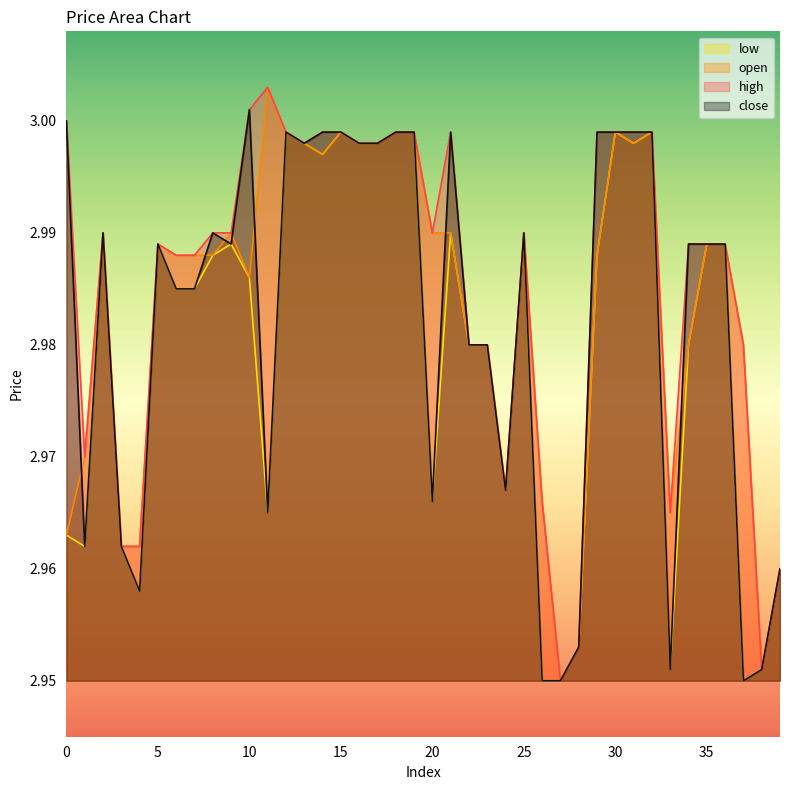

At which category is the sum across all series the highest?

12